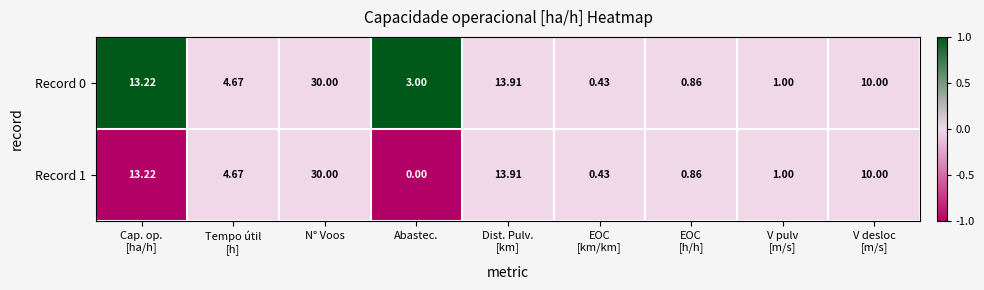

At which category is the sum across all series the highest?

N° Voos